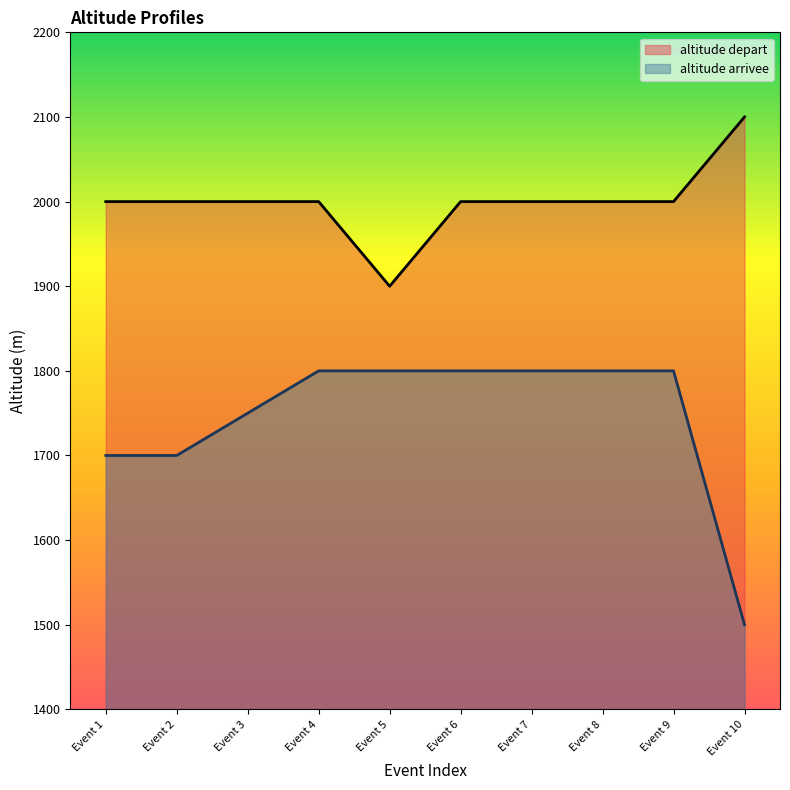

What is the value of the altitude depart point at the 7th from the left?

2000